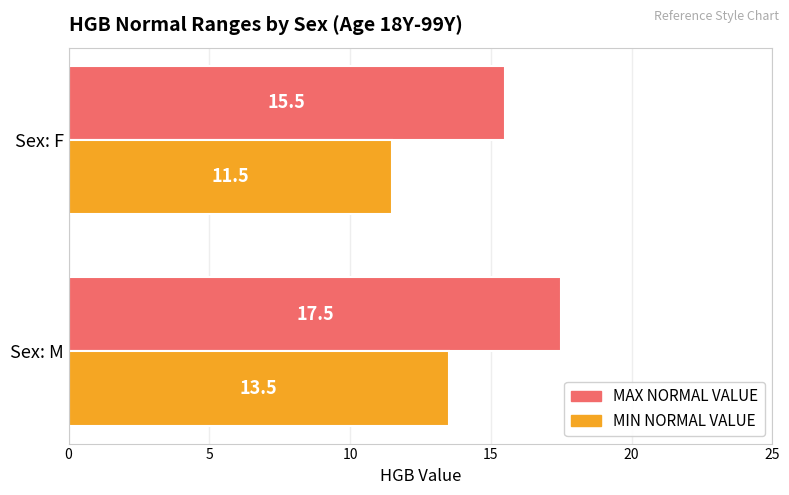

Which category has the highest value across all series?

Sex: M